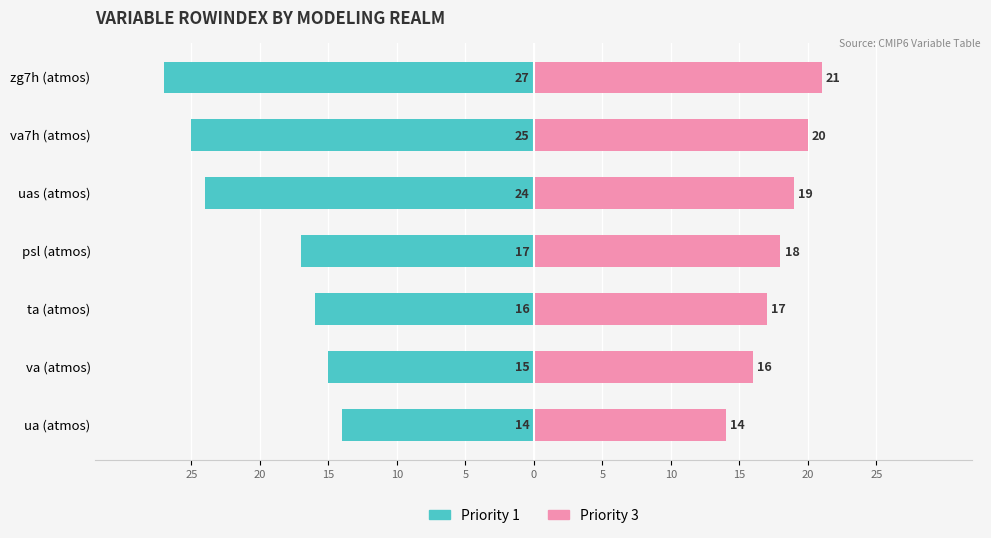

What is the value of the Priority 1 bar at the 4th from the left?

-17